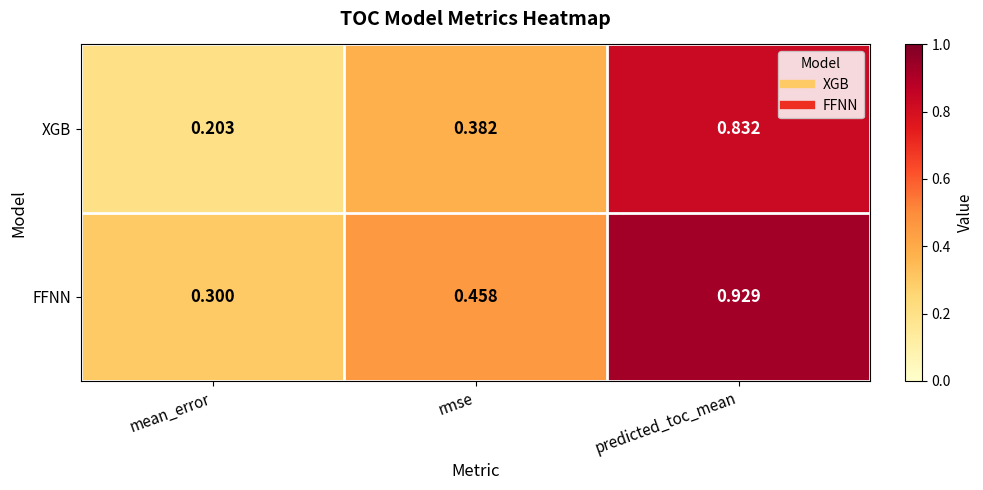

Between rmse and predicted_toc_mean, which series saw the biggest shift?

FFNN